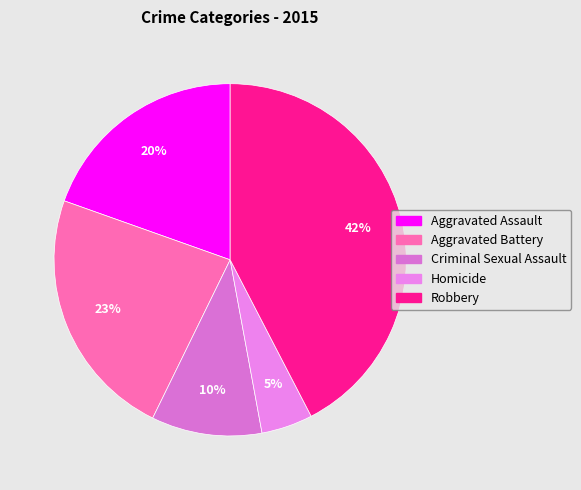

How many slices are in this pie chart?

5